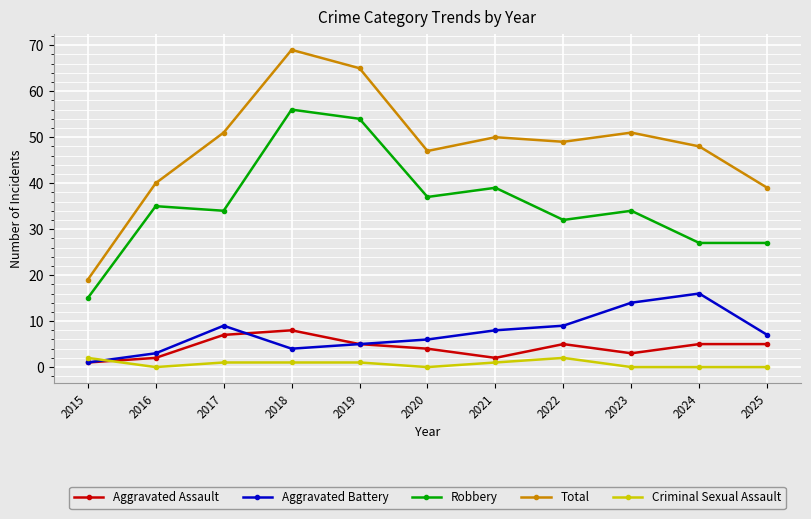

Reading right to left, what are all the values shown in this chart?

Aggravated Assault: 5	5	3	5	2	4	5	8	7	2	1
Aggravated Battery: 7	16	14	9	8	6	5	4	9	3	1
Robbery: 27	27	34	32	39	37	54	56	34	35	15
Total: 39	48	51	49	50	47	65	69	51	40	19
Criminal Sexual Assault: 0	0	0	2	1	0	1	1	1	0	2